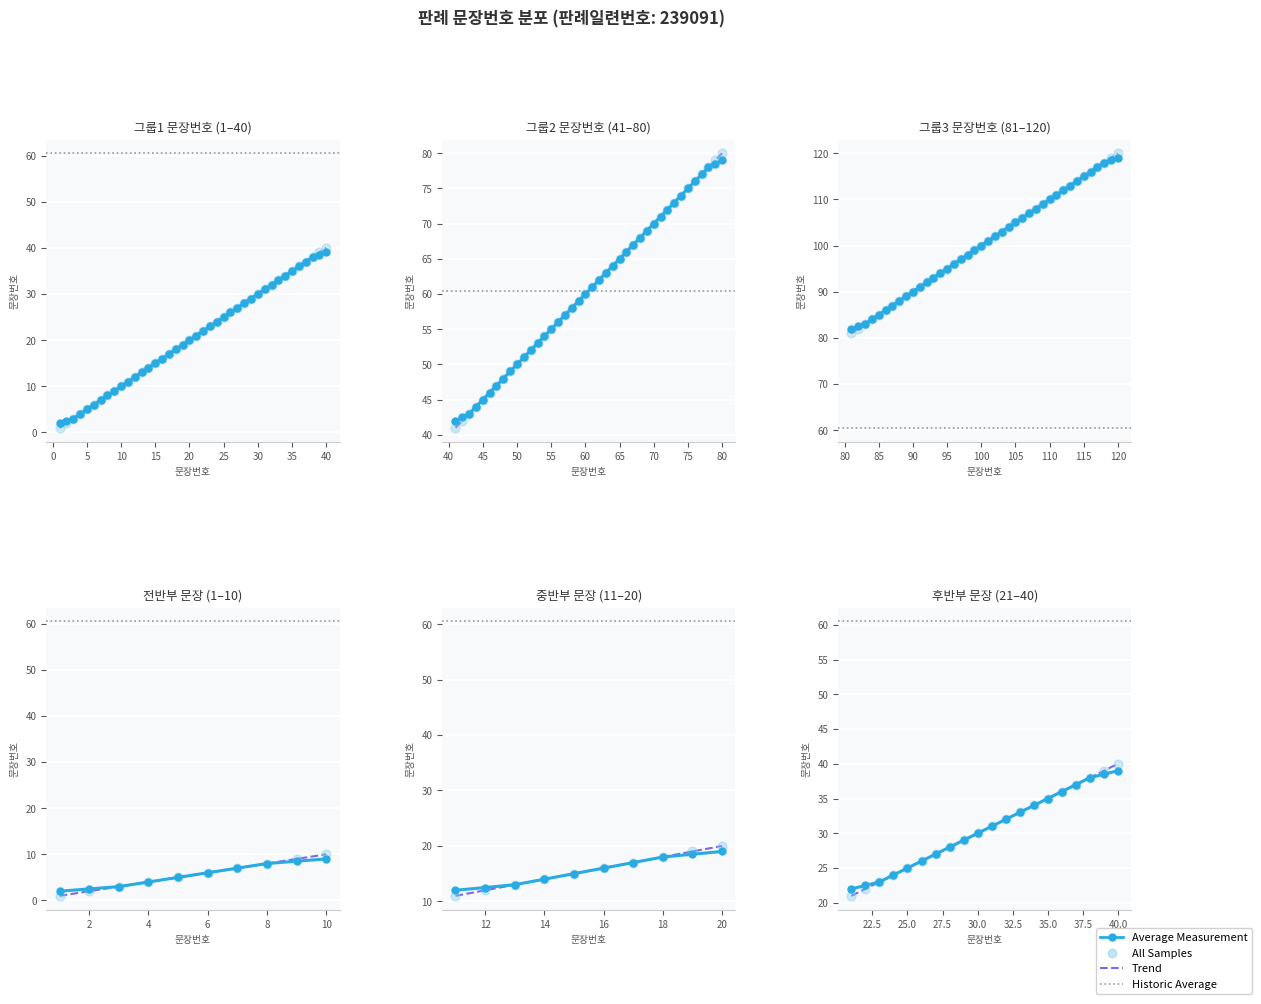

Approximately how many times larger is the value at 4 compared to 16?

0.3